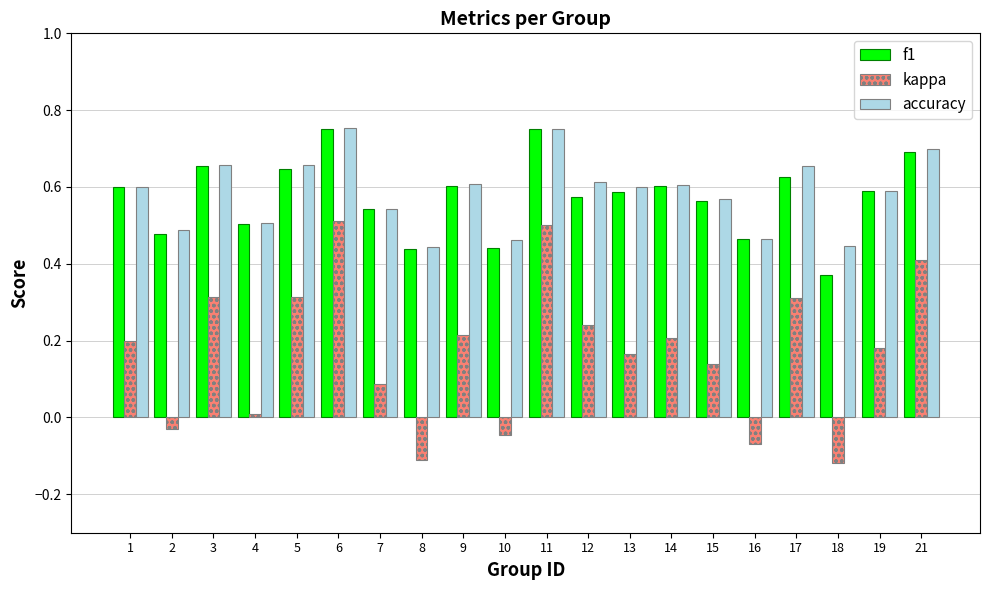

What is the sum of all kappa values?

3.4